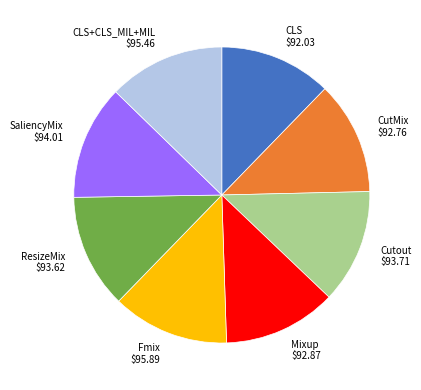

The Cutout $93.71 slice represents 12% of the pie. True or false?

True